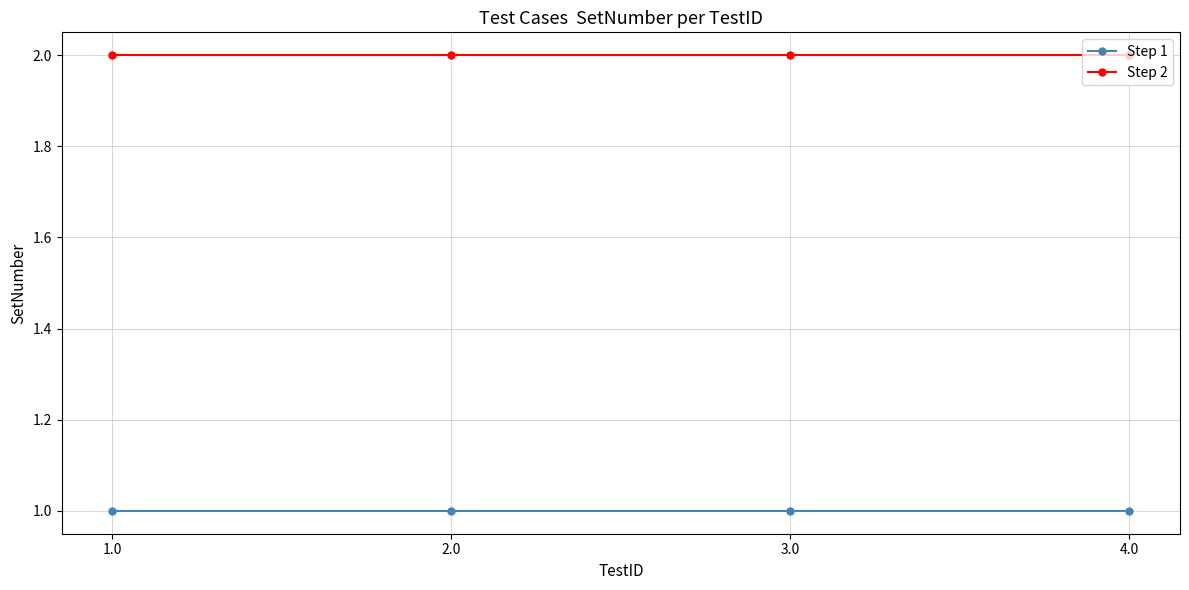

Is it true that Step 1 equals 1 at 1.0?

True